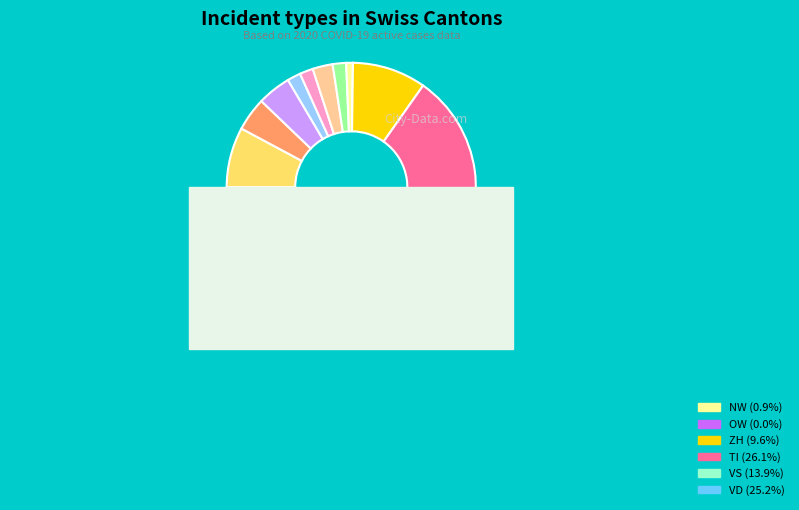

Is BE the majority of the pie?

No